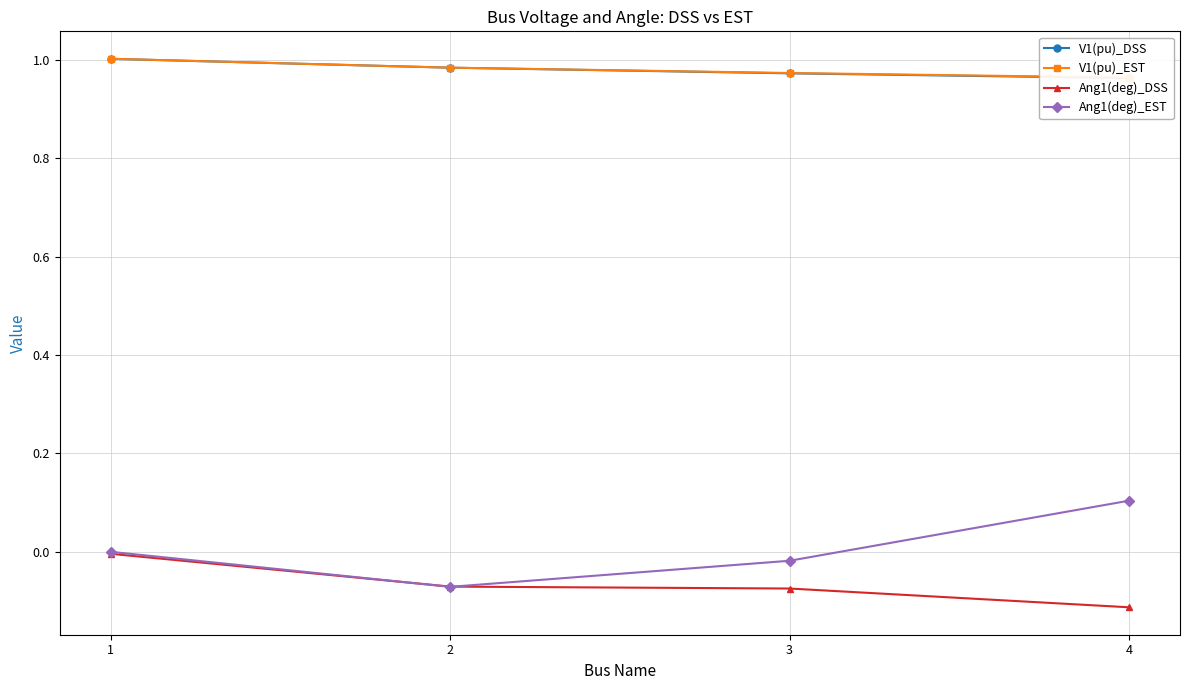

What is the greatest value displayed?

1.0